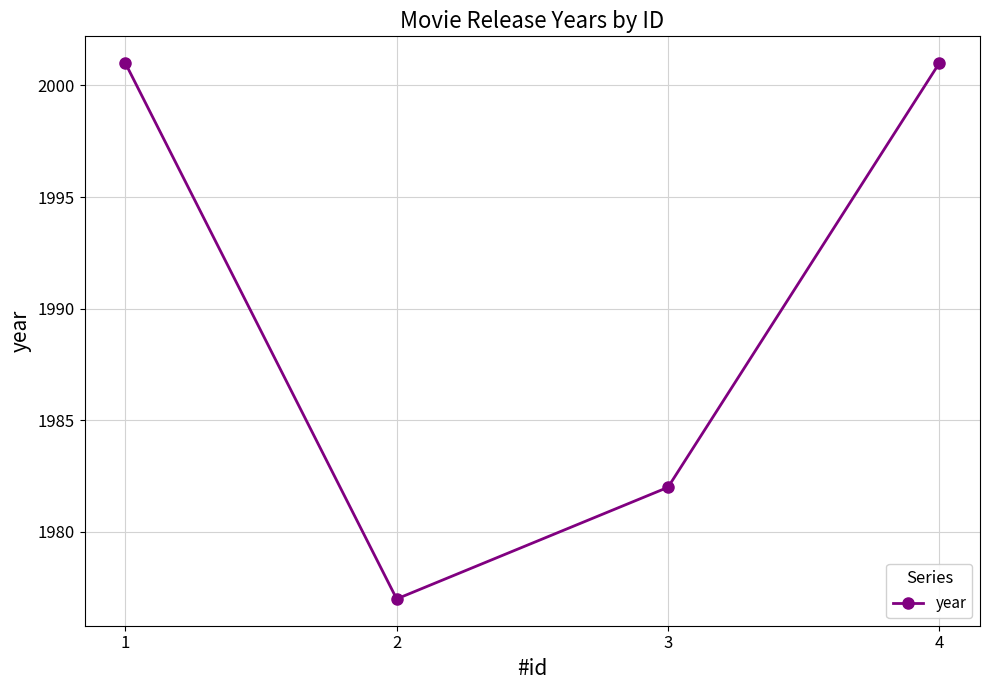

Does the chart display data point markers on the line(s)?

Yes